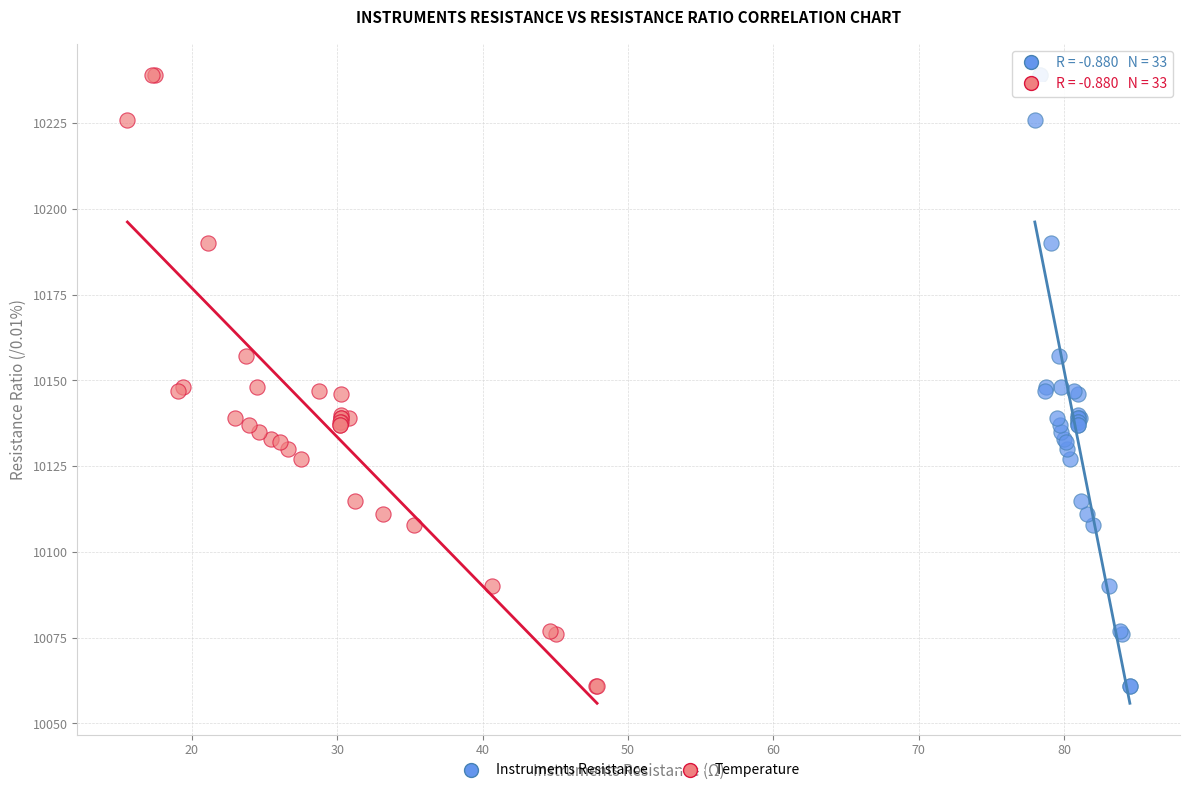

What are all the series names shown in the legend?

Instruments Resistance, Temperature